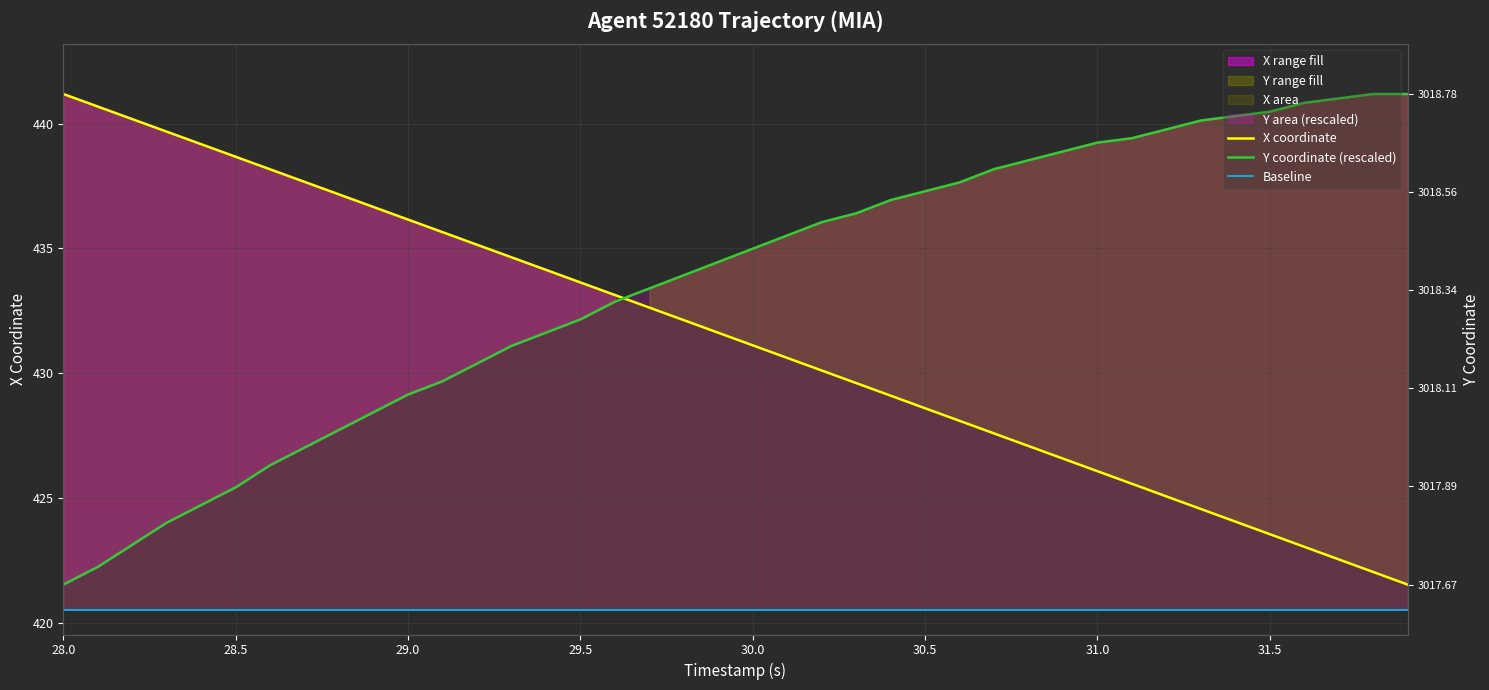

What is the minimum value shown in the chart?

421.5